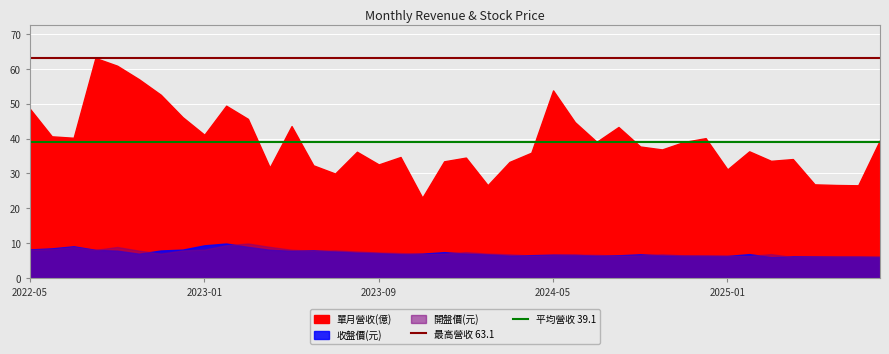

What is the sum of the 平均營收 39.1 values at 2022-05 and 2023-01?

78.2